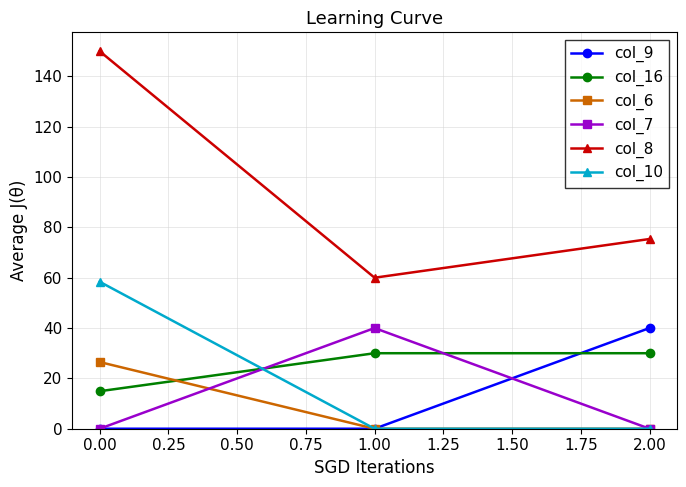

Is it true that col_8 equals 99.7 at 0.00?

False